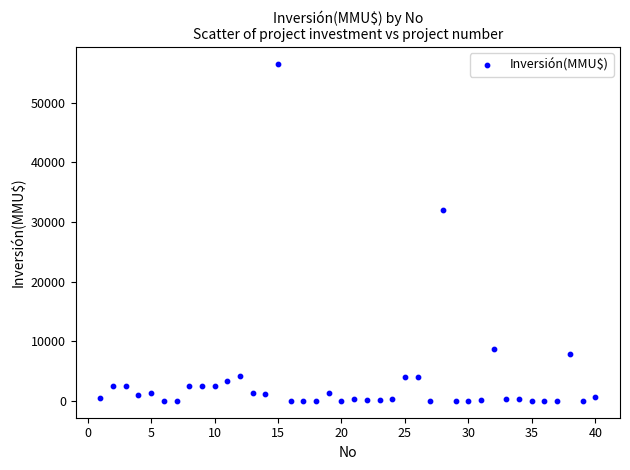

What is the range of Y values (max minus min)?

56512